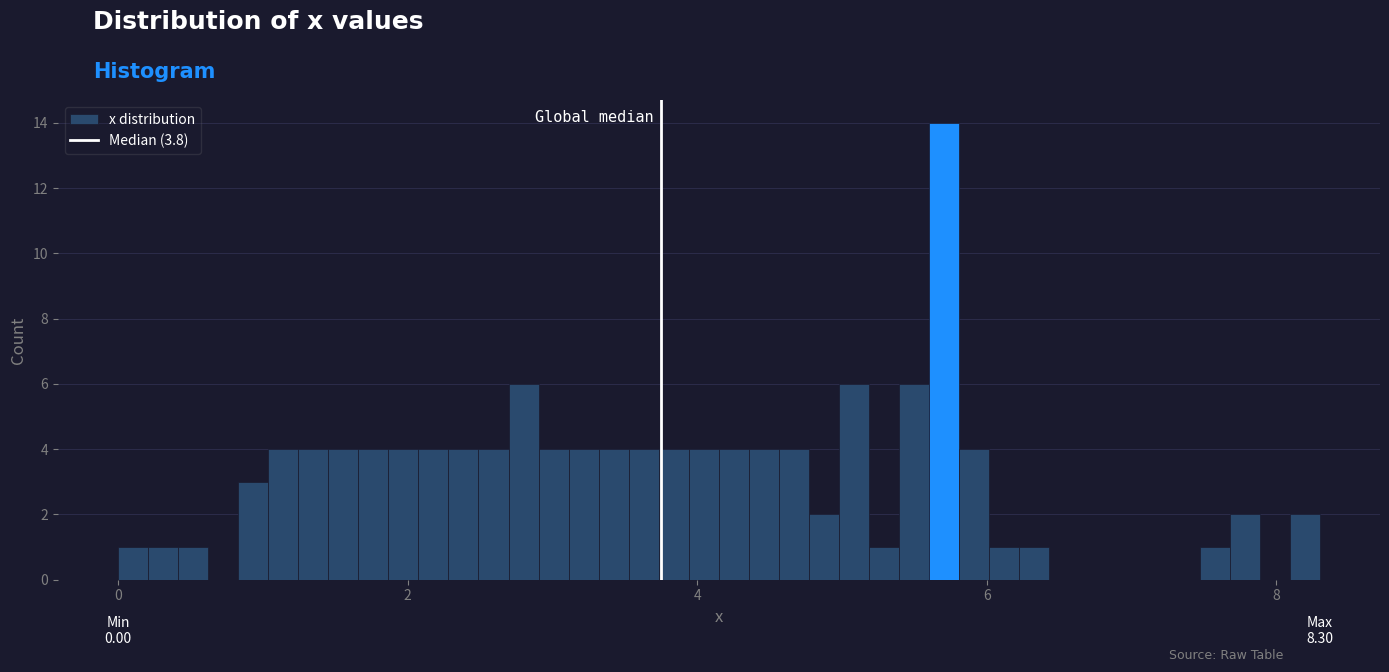

Read against the x-axis, roughly where is the centre of the tallest bar?

5.8